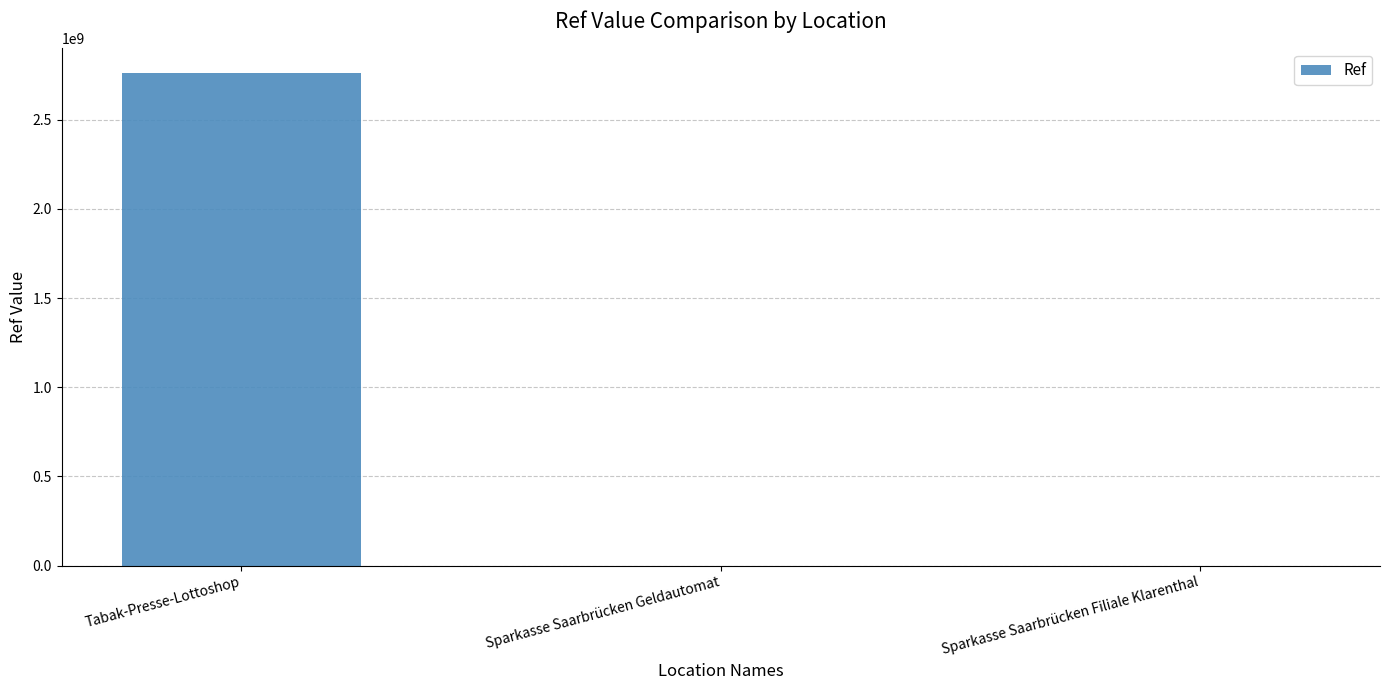

Where is the data nearest to the value 1380461647?

Sparkasse Saarbrücken Geldautomat